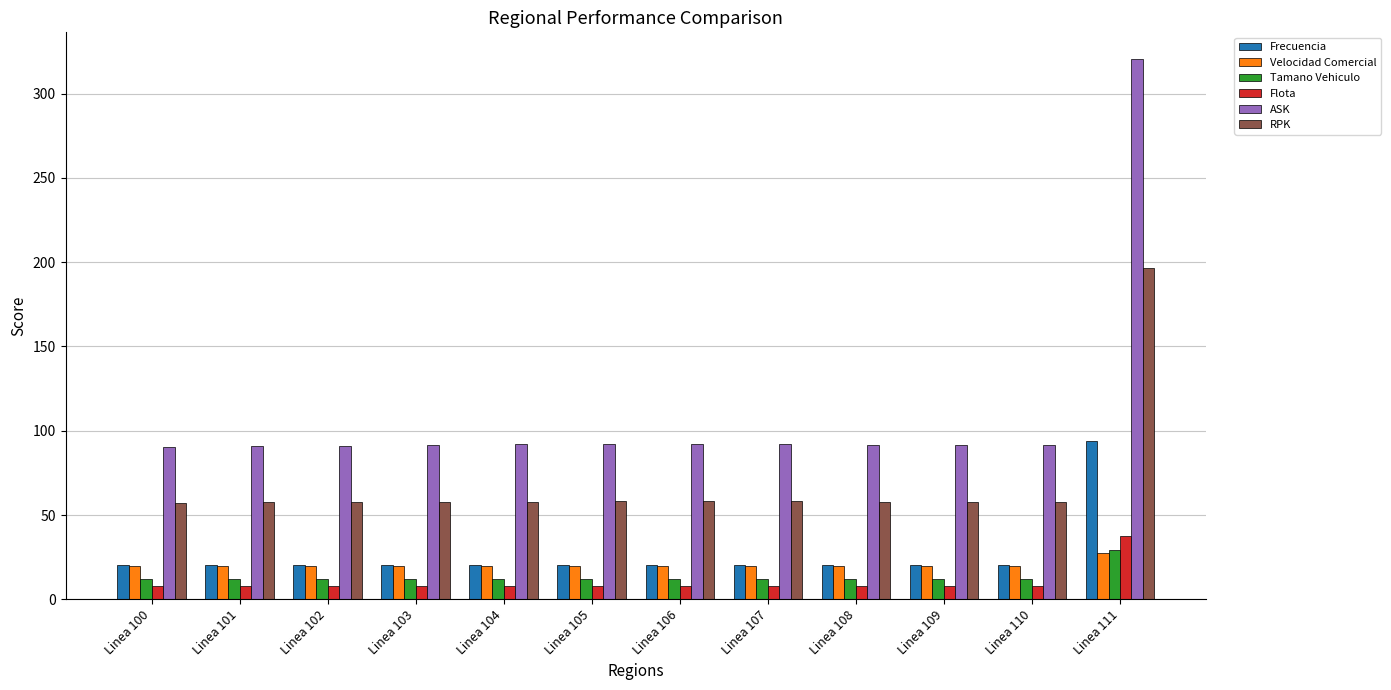

At which label does Flota reach its peak?

Linea 111